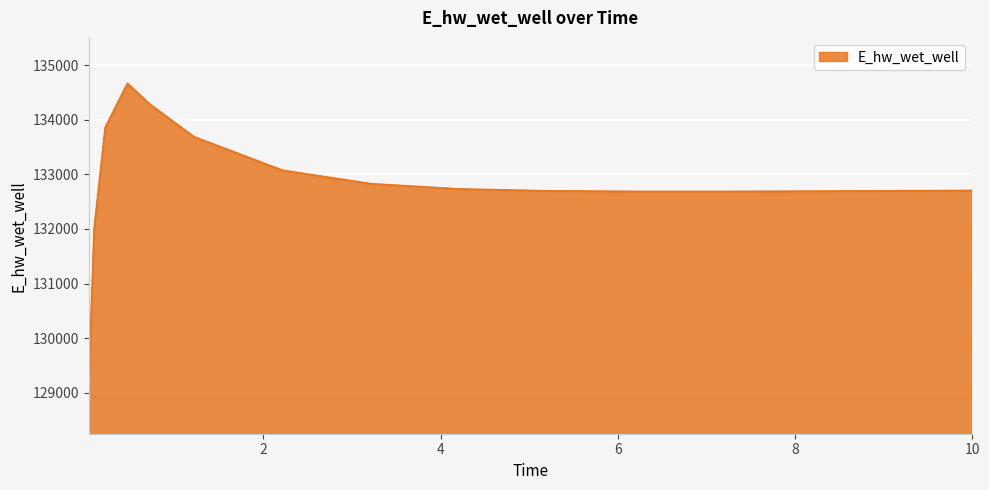

What is the difference between the maximum and minimum values?

5581.5